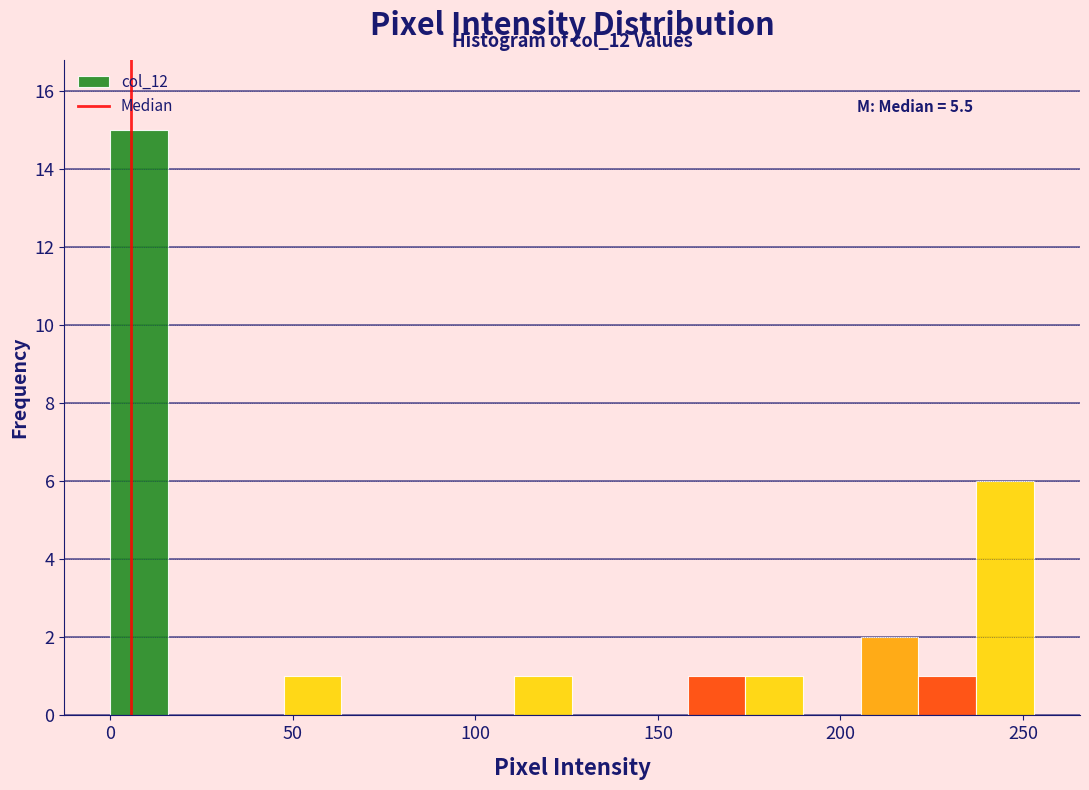

Read against the x-axis, roughly where is the centre of the tallest bar?

10